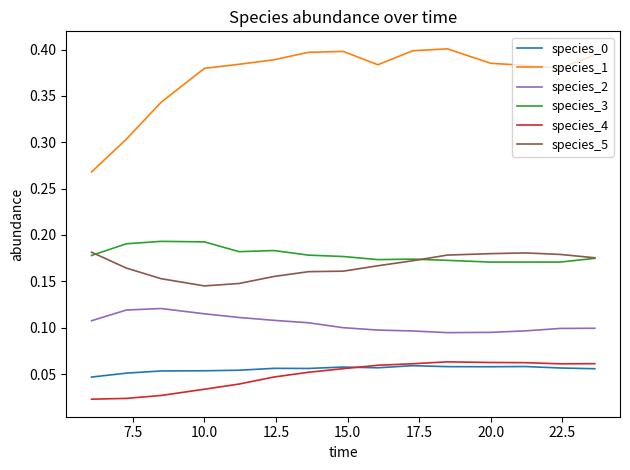

Which series has the largest total across all categories?

species_1